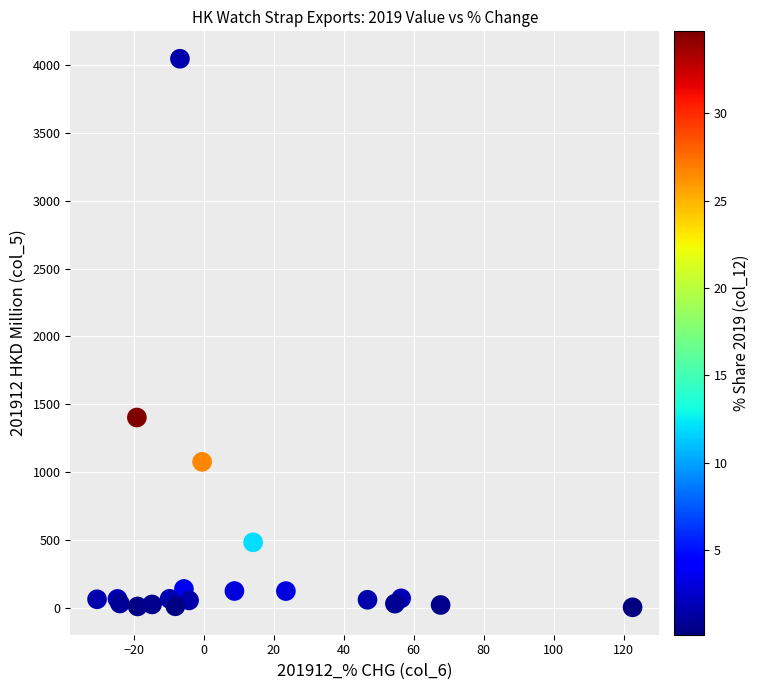

What Y value in the scatter plot is closest to 2025?

1403.3